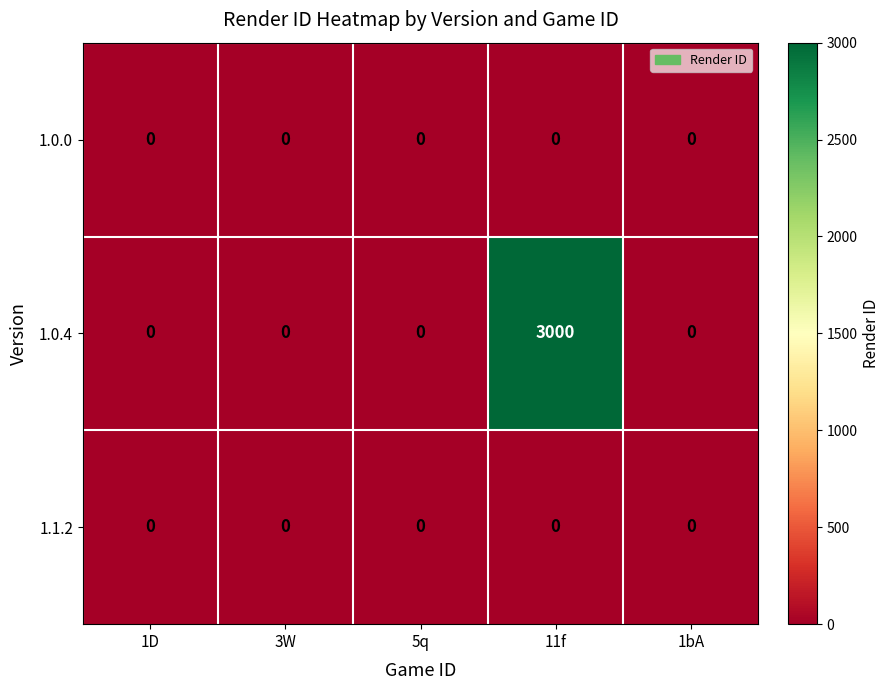

At which category is the sum across all series the highest?

11f